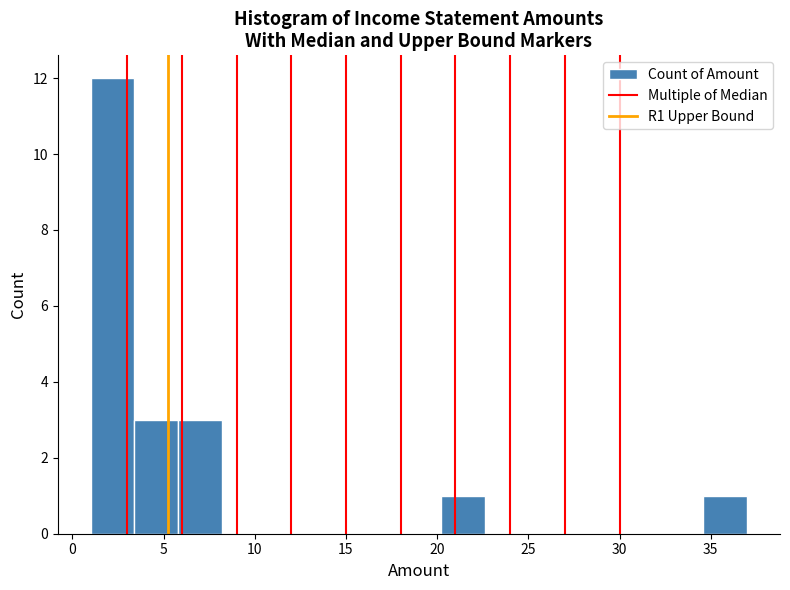

Reading left to right, list every bar in this chart as the range it spans on the x-axis followed by its height. Neither the bar edges nor the heights are printed on the chart, so give them approximately, as read against the axes.

1.0 to 3.4: 12
3.4 to 5.8: 3
5.8 to 8.2: 3
8.2 to 10.6: 0
10.6 to 13.0: 0
13.0 to 15.4: 0
15.4 to 17.8: 0
17.8 to 20.2: 0
20.2 to 22.6: 1
22.6 to 25.0: 0
25.0 to 27.4: 0
27.4 to 29.8: 0
29.8 to 32.2: 0
32.2 to 34.6: 0
34.6 to 37.0: 1